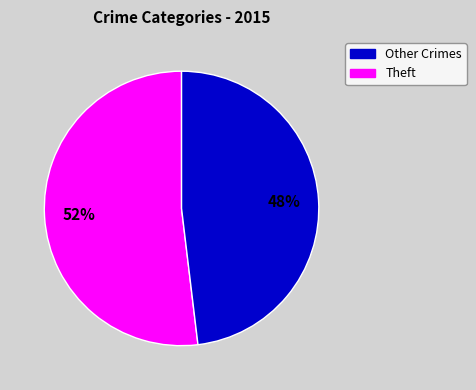

To the nearest percent, what is the difference between the largest and smallest slice percentages?

4%